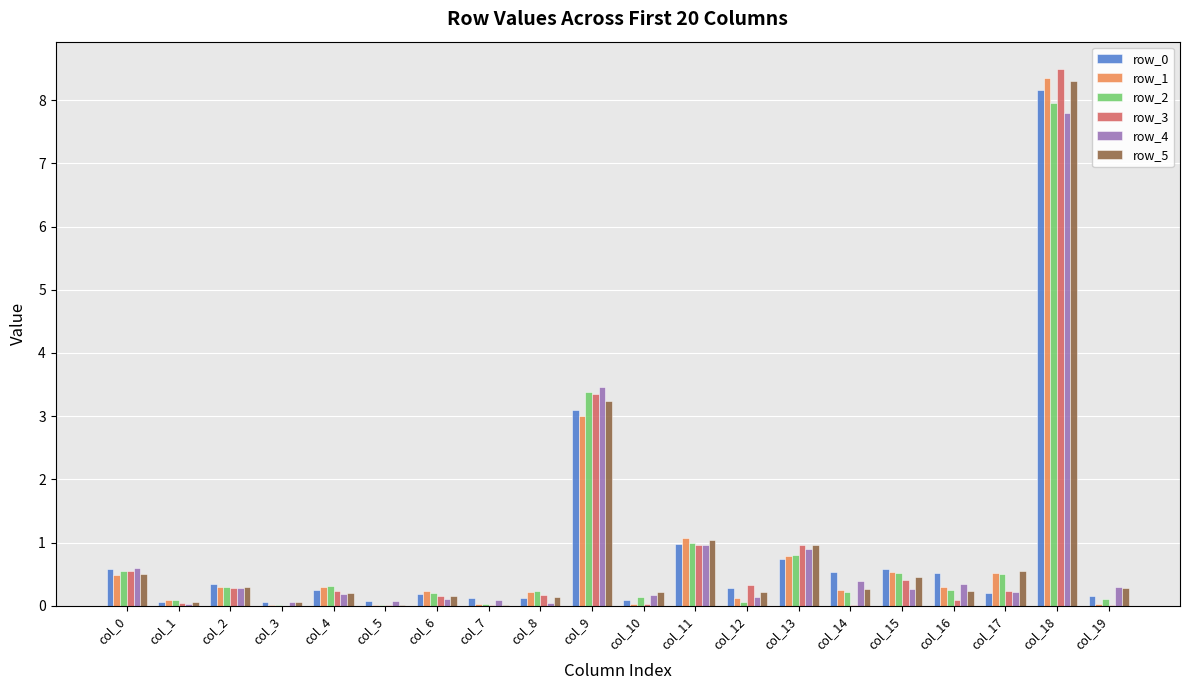

What is the approximate value of row_0 at col_3?

0.1